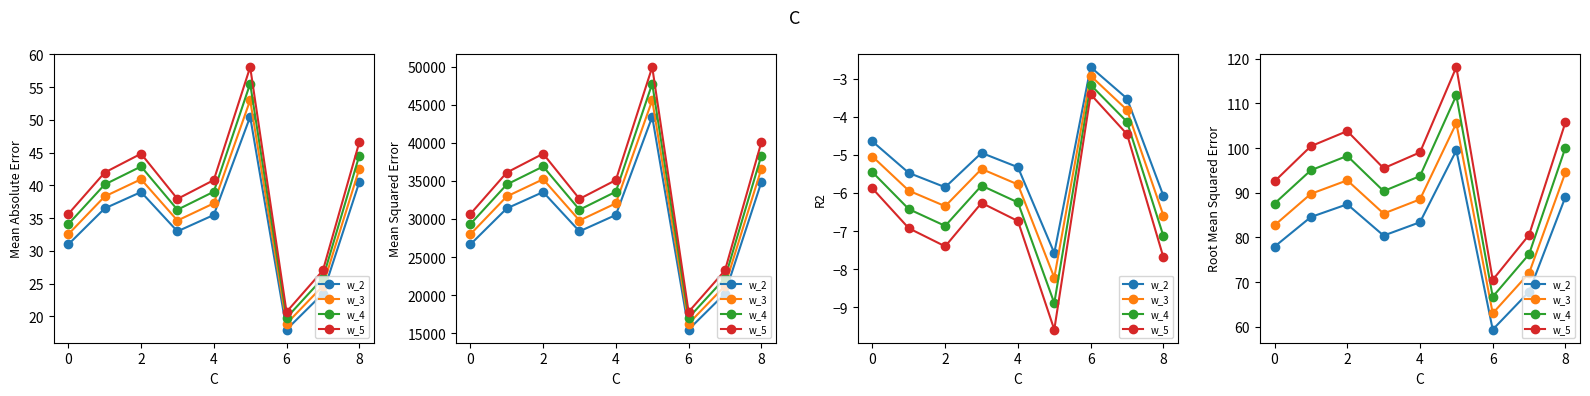

At which category does w_2 reach its first local peak?

2